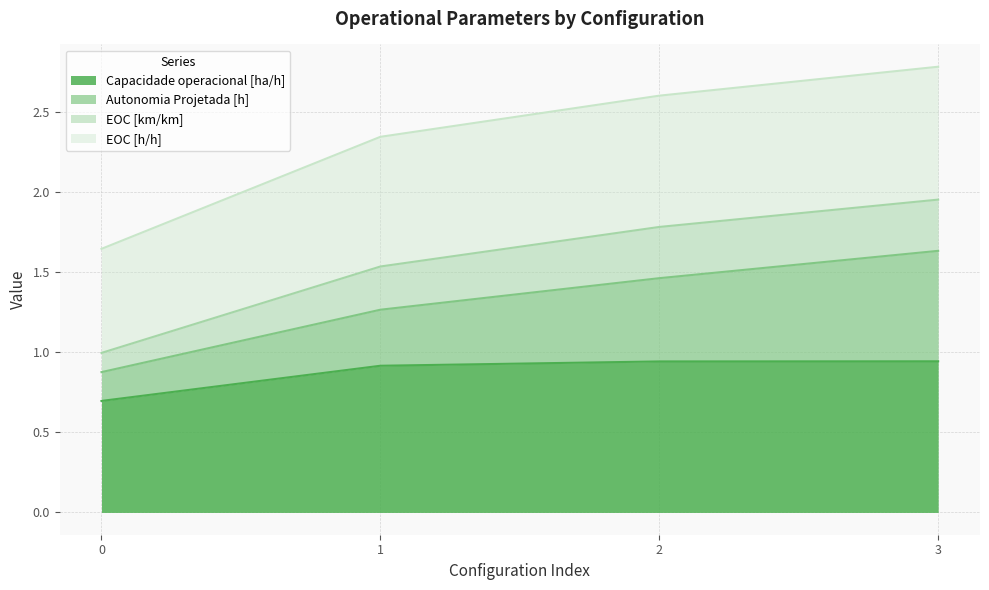

True or false: EOC [km/km] and Capacidade operacional [ha/h] cross at least once.

False